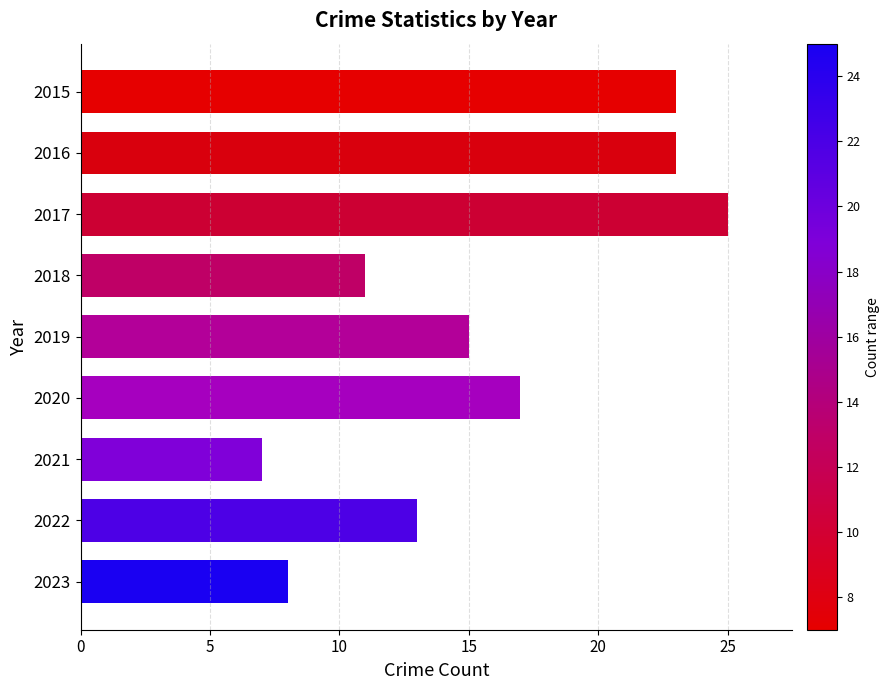

What is the value of the 9th bar from the top?

8